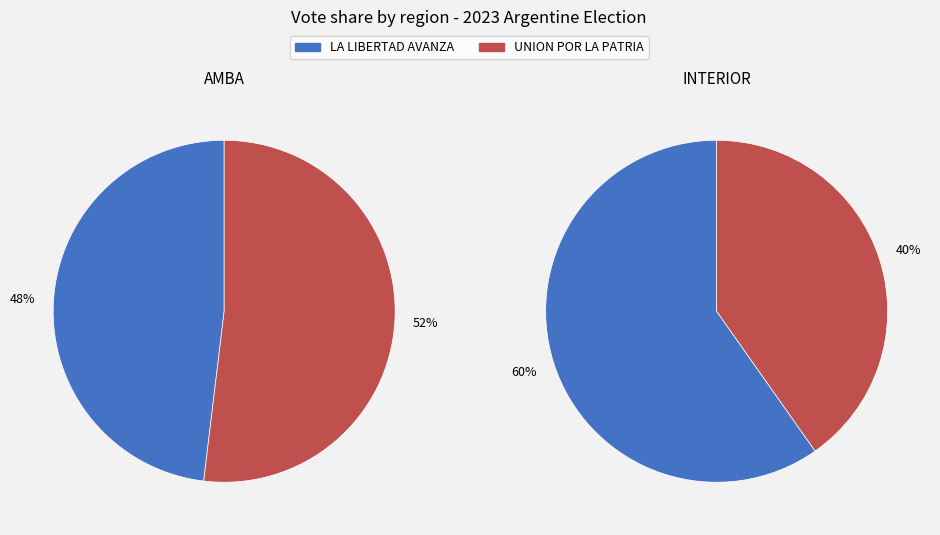

What is the smallest slice in the pie chart?

INTERIOR